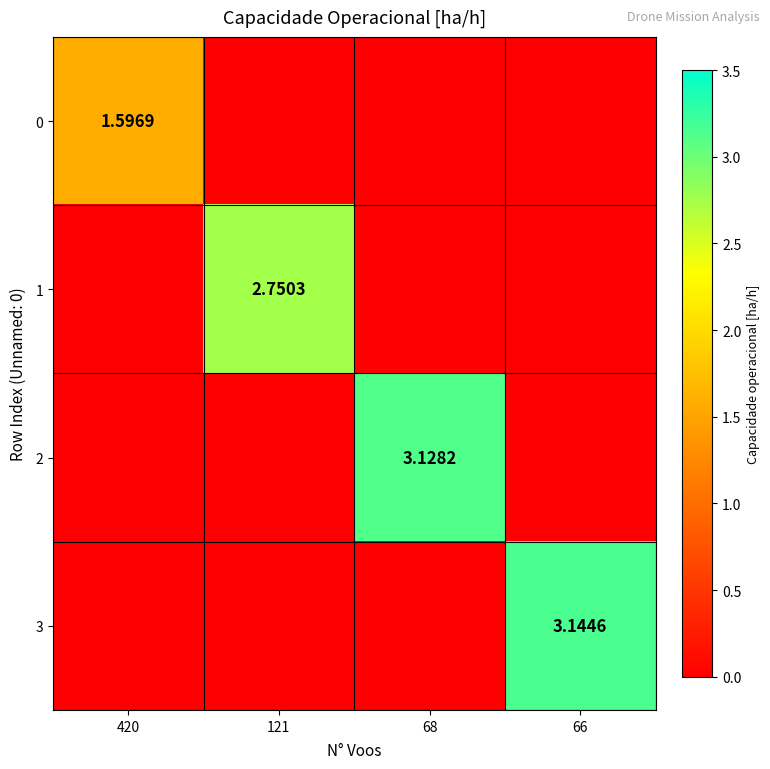

Which category has the highest value in the 1 series?

121